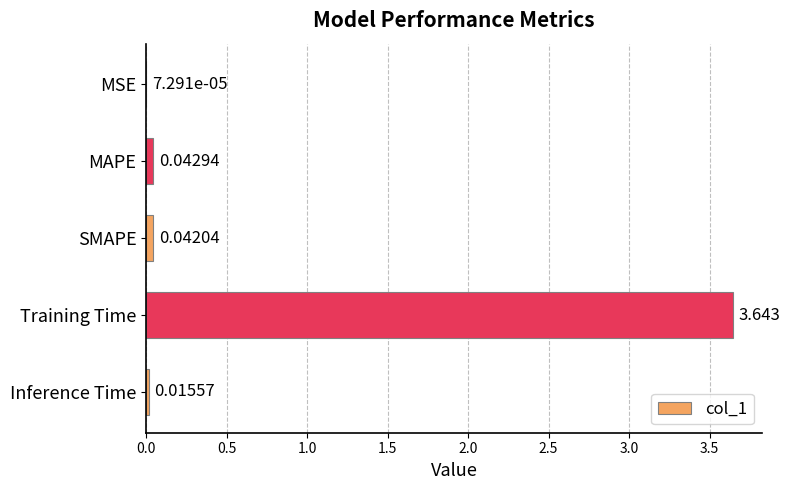

What is the sum of all values?

3.7